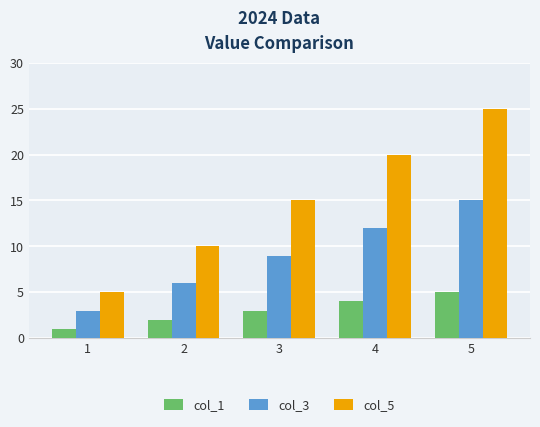

Which label corresponds to the largest value in the chart?

5